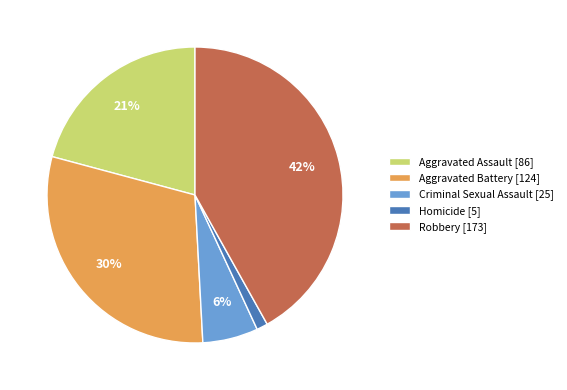

Combined, do Robbery [173] and Criminal Sexual Assault [25] account for over 50%?

No